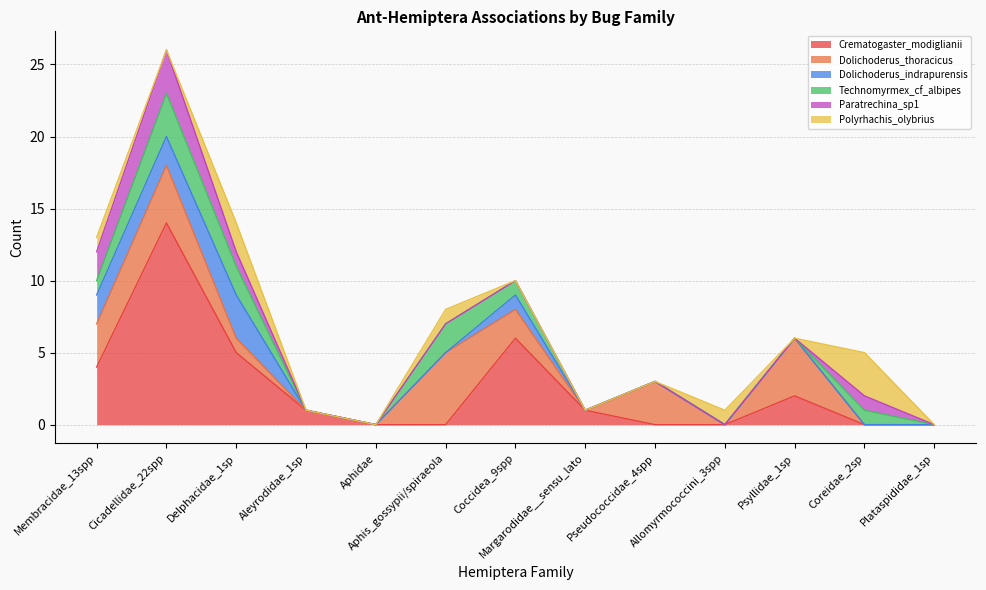

How many times do Technomyrmex_cf_albipes and Dolichoderus_indrapurensis cross each other?

2